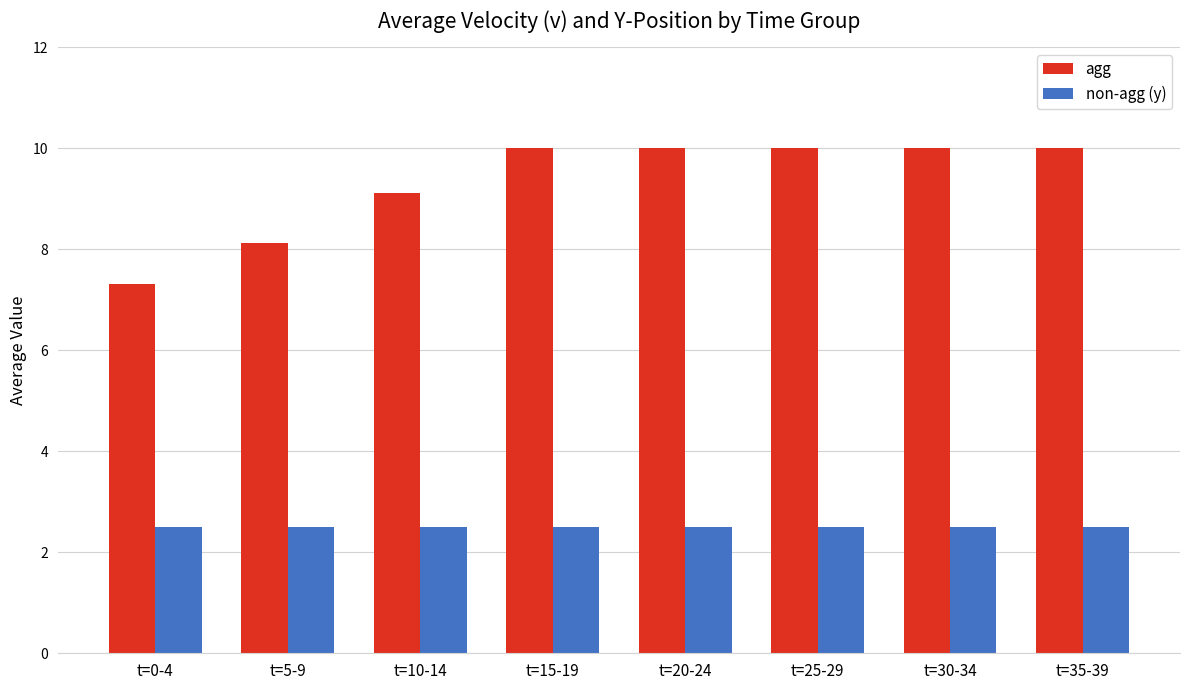

Which series has the widest spread of values?

agg